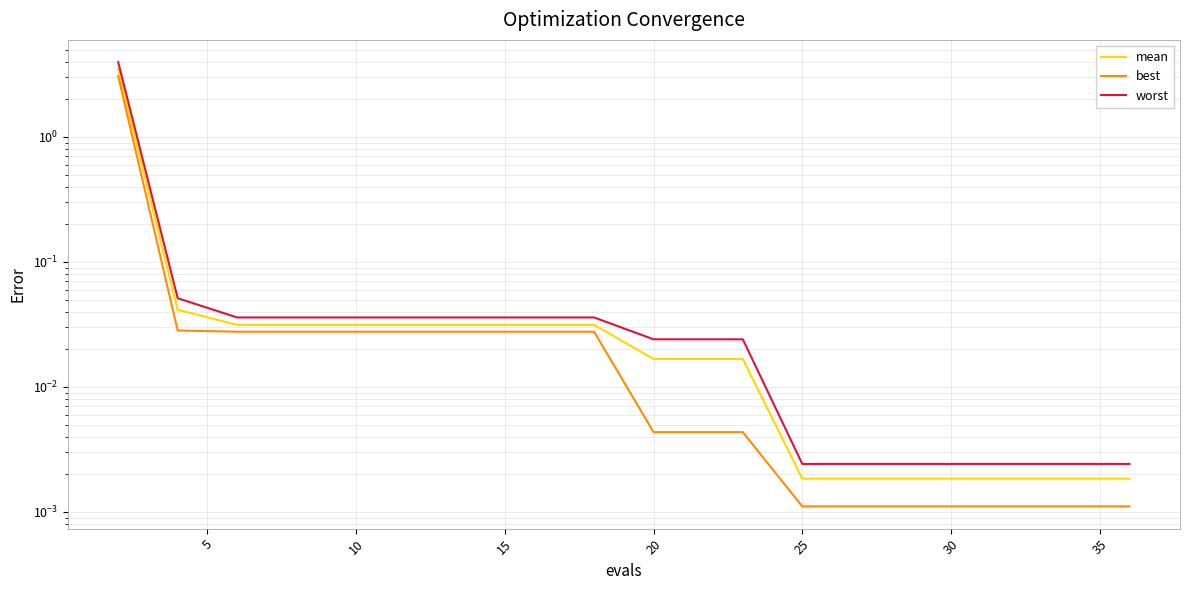

How many distinct data groups are displayed?

3